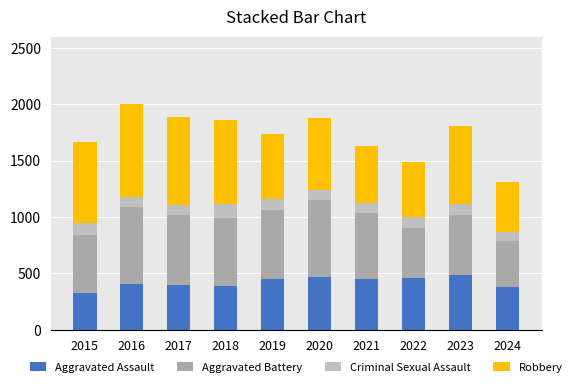

Which series changed the most between 2015 and 2019?

Robbery